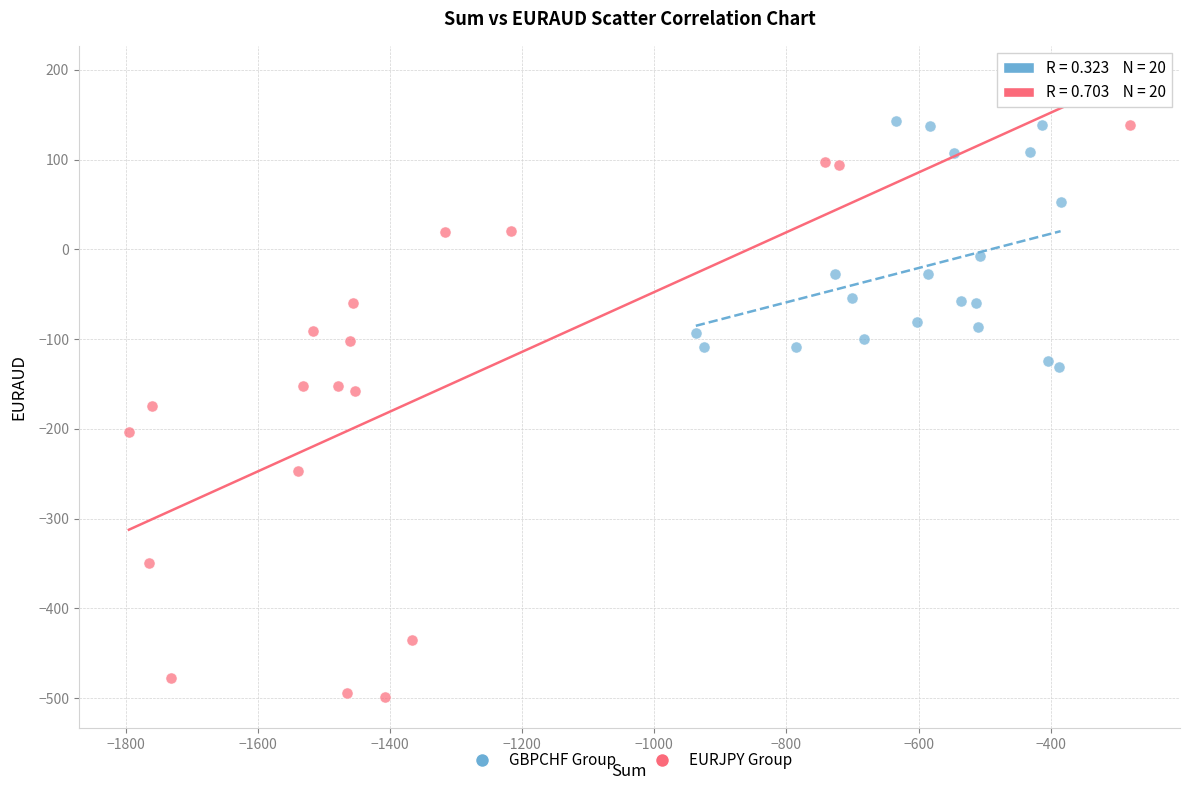

Which series contains the lowest Y value?

EURJPY Group